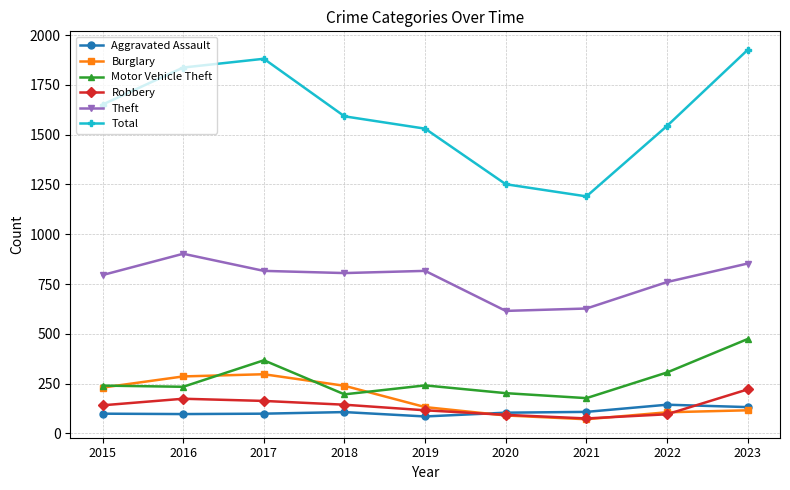

What is the value of the Theft point at the 6th from the left?

615